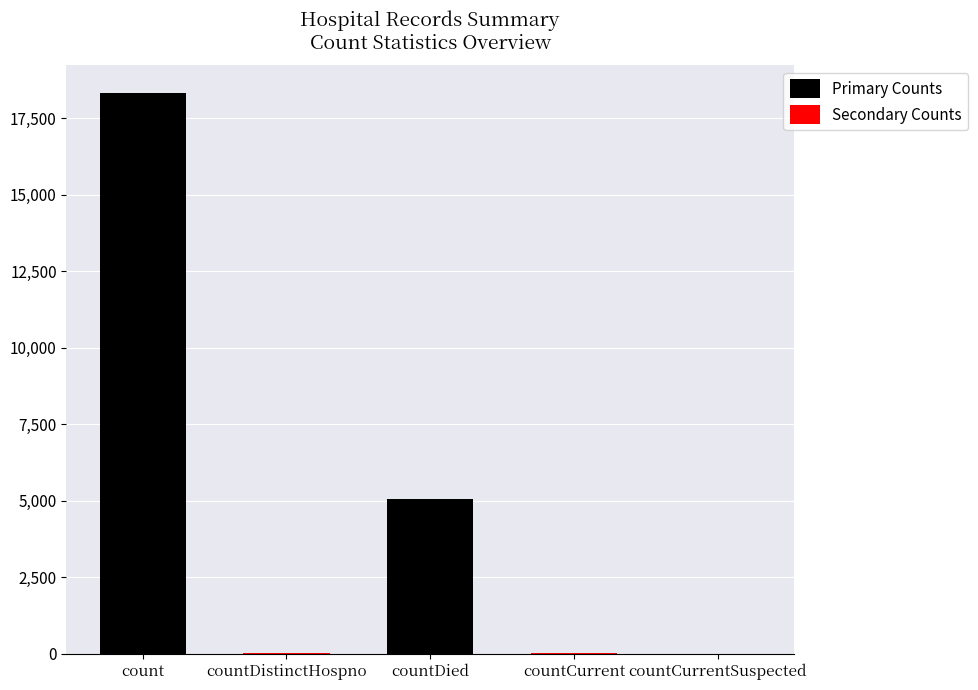

Reading left to right, transcribe all the data shown in this chart.

count=18303	countDistinctHospno=22	countDied=5074	countCurrent=33	countCurrentSuspected=0